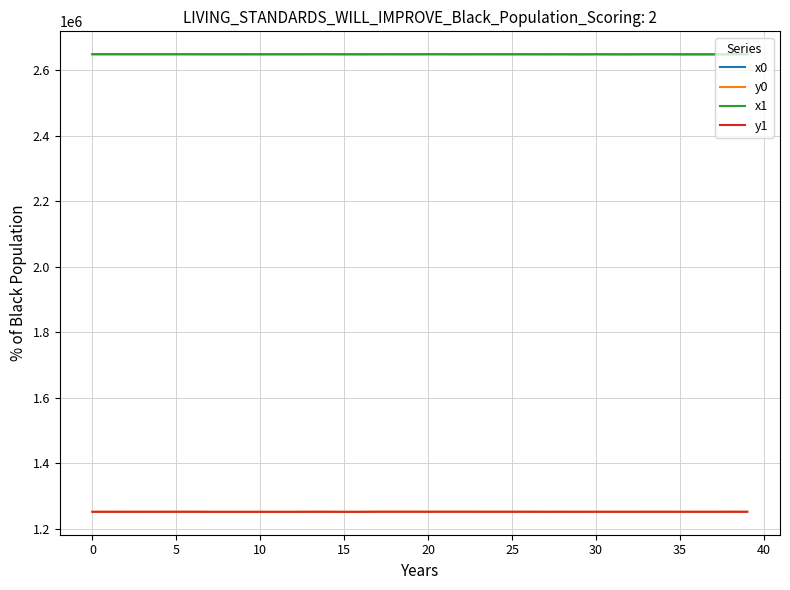

What is the maximum value shown in the chart?

2648090.8